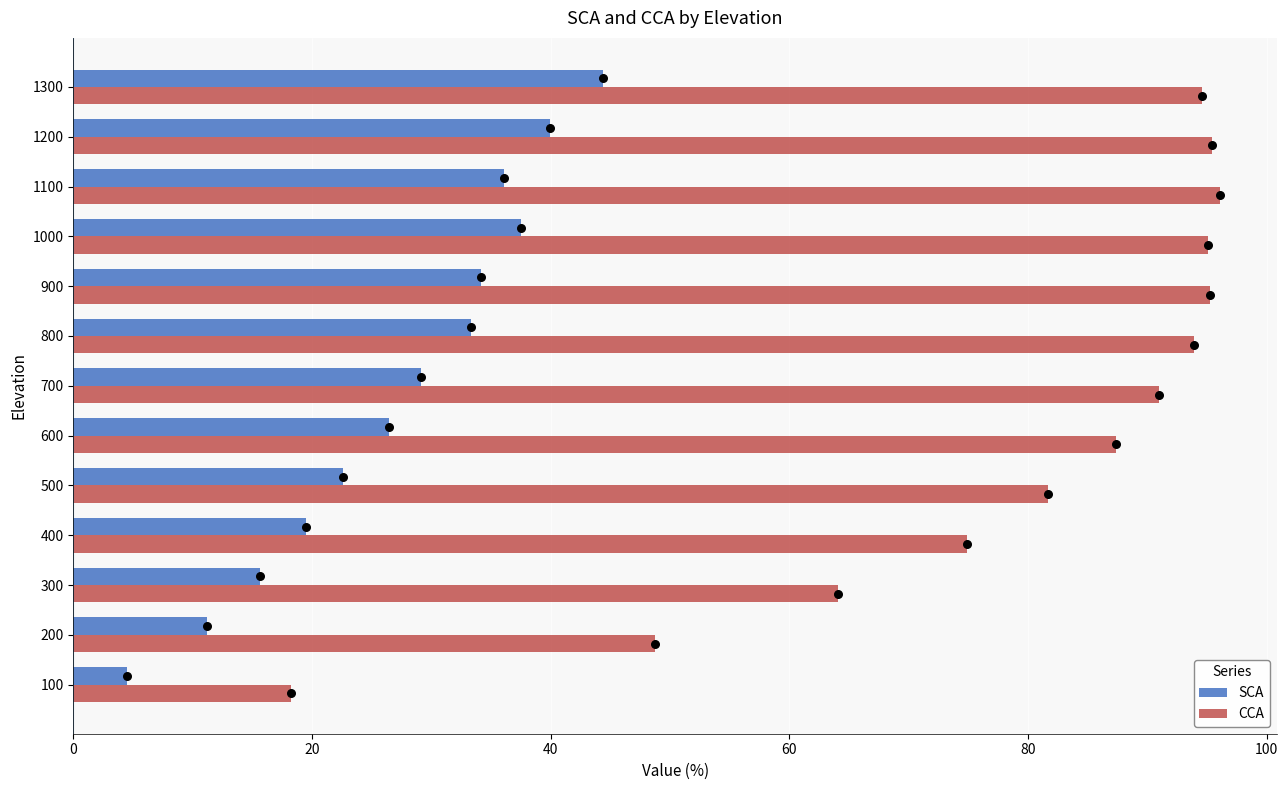

Which series contains the highest Y value?

CCA